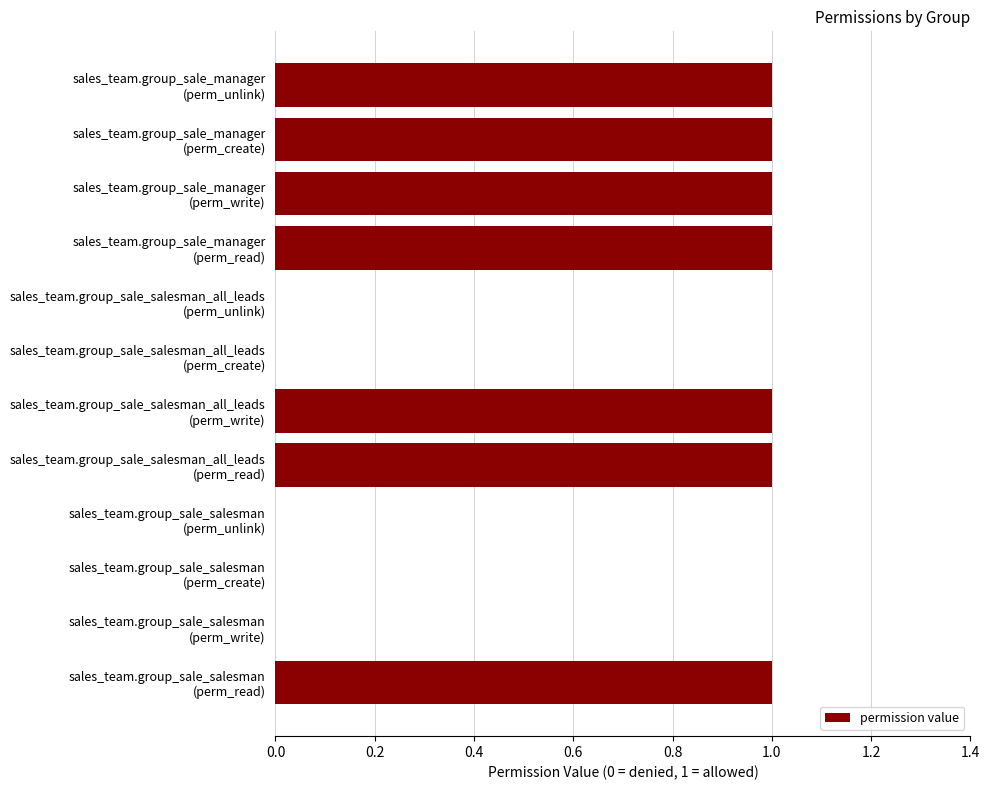

What is the sum of all values?

7